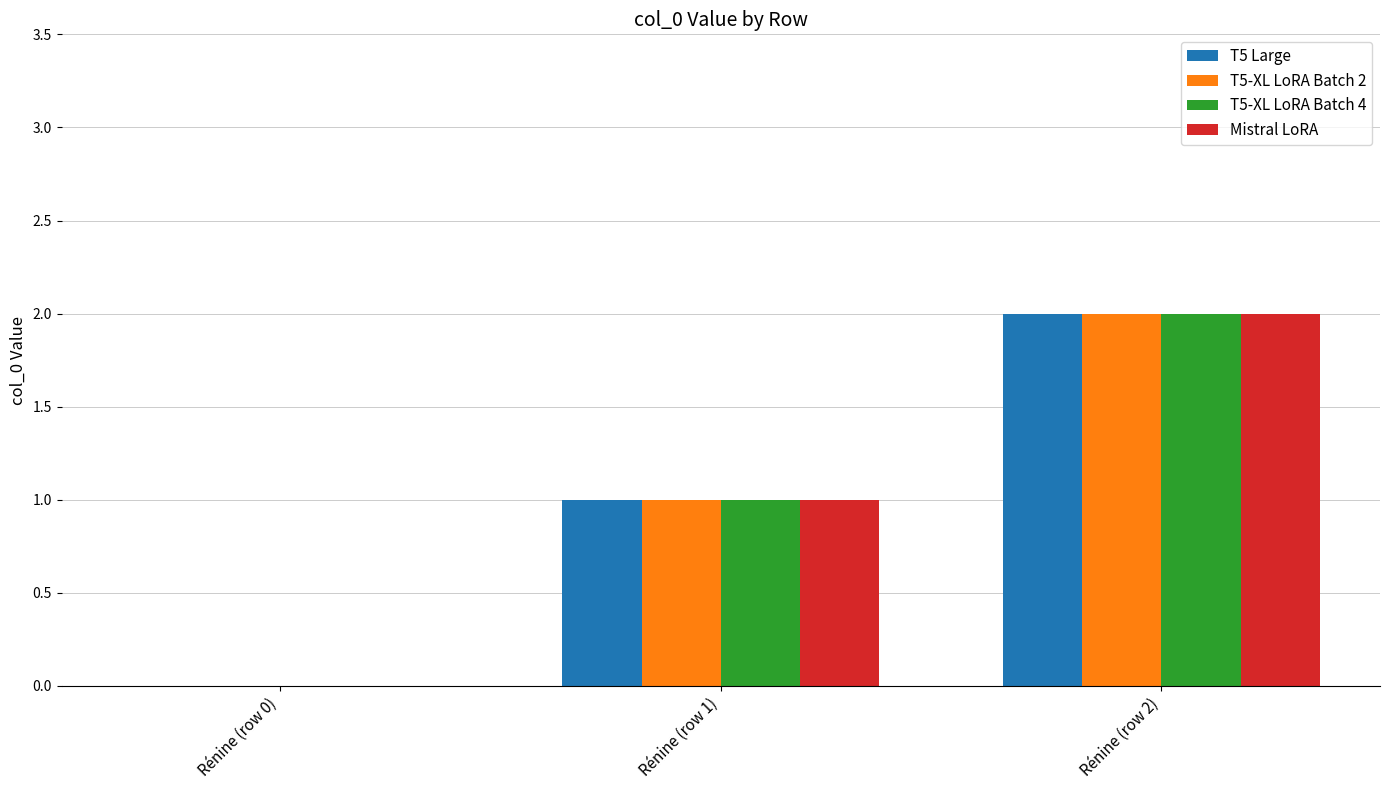

At which category is the sum across all series the highest?

Rénine (row 2)